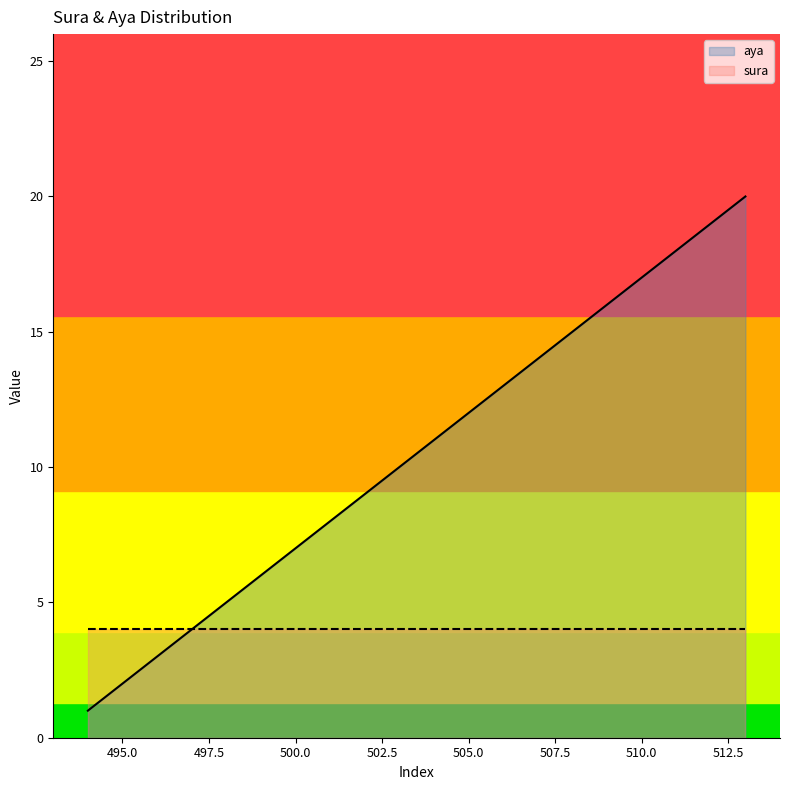

How many lines are shown in the chart?

2